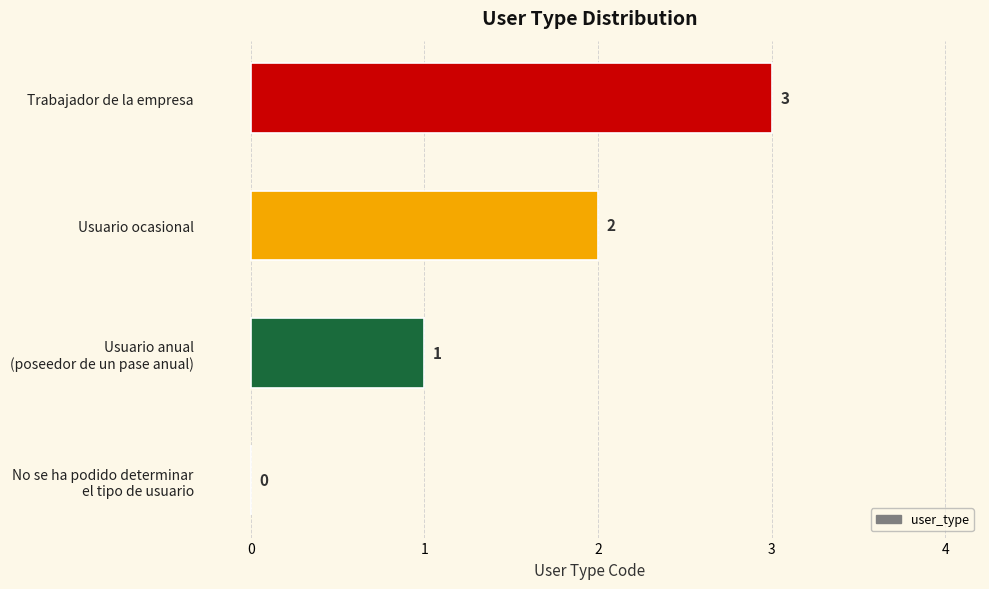

Which has a higher value, Usuario ocasional or Trabajador de la empresa?

Trabajador de la empresa